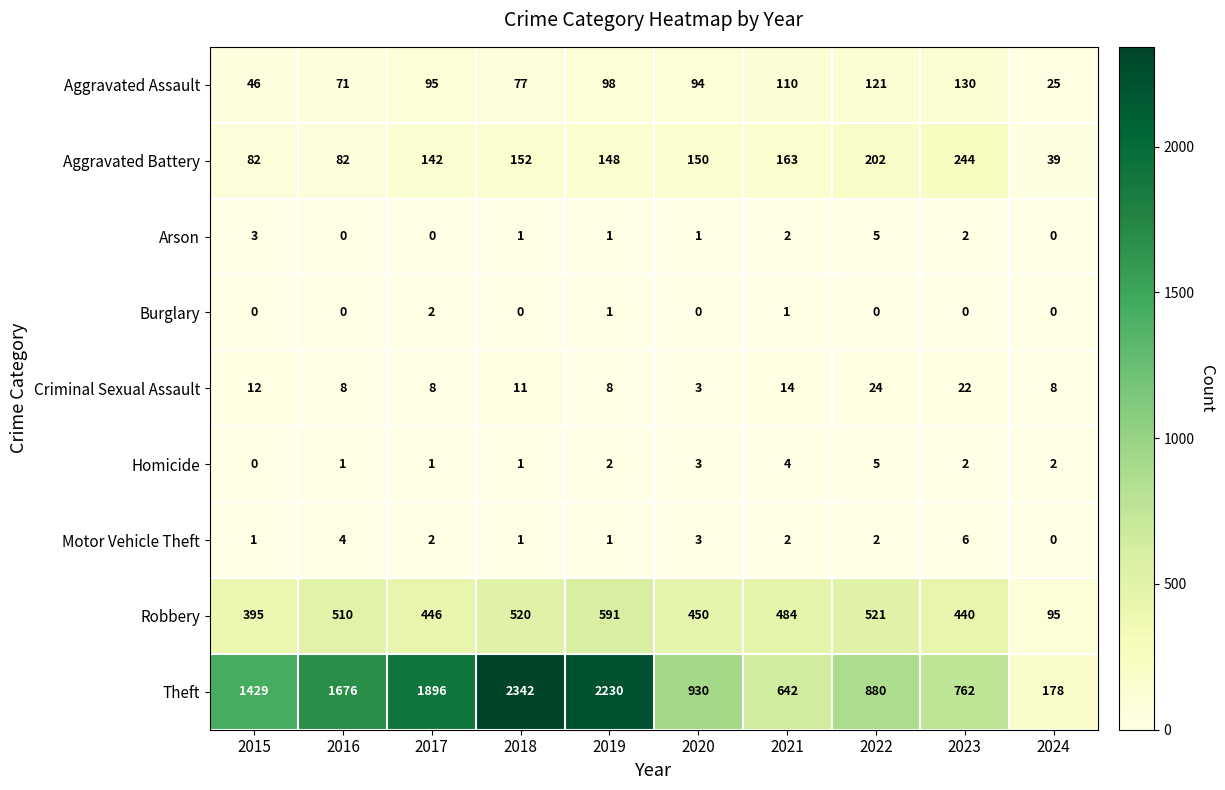

True or false: Criminal Sexual Assault has a value of 8 at 2016.

True